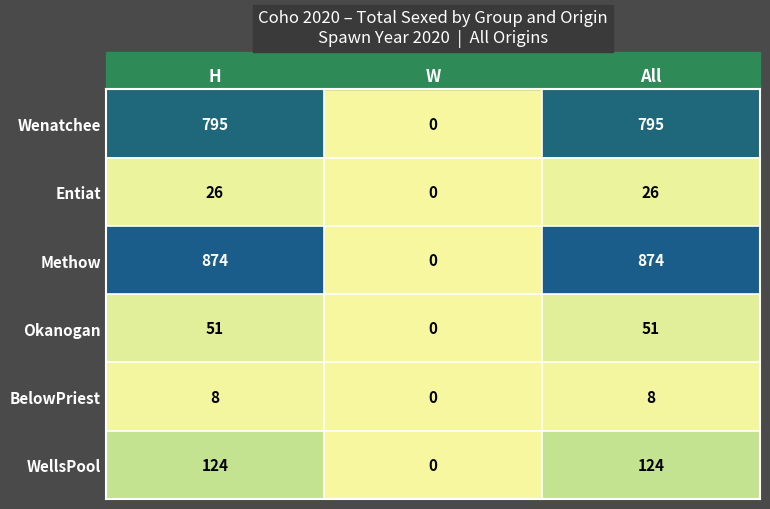

The Methow series shows 466 at H. True or false?

False